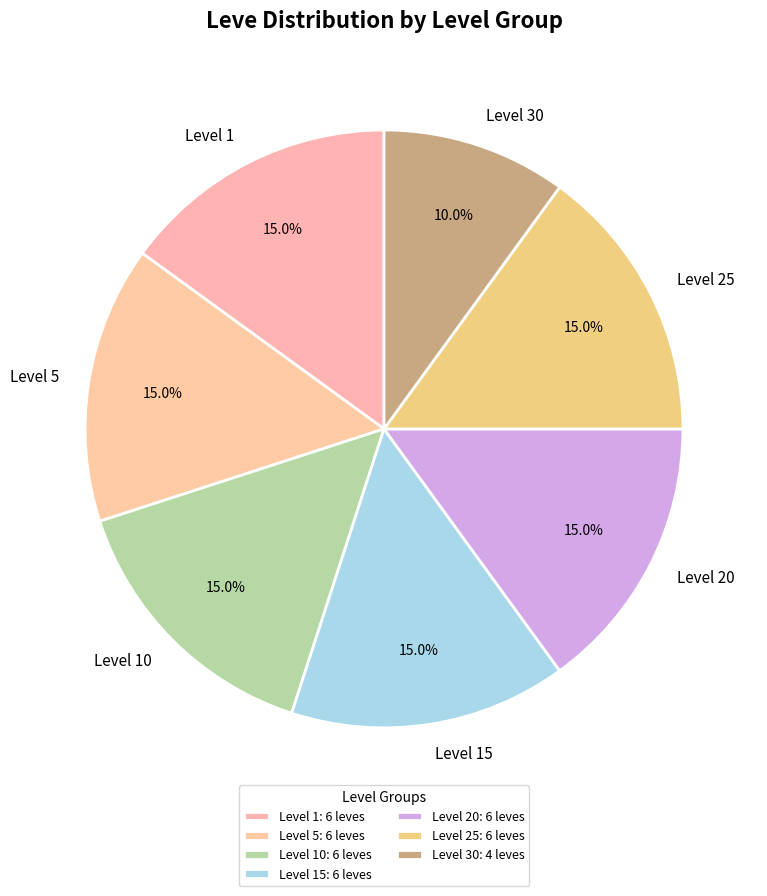

What percentage is NOT represented by Level 1?

85.0%